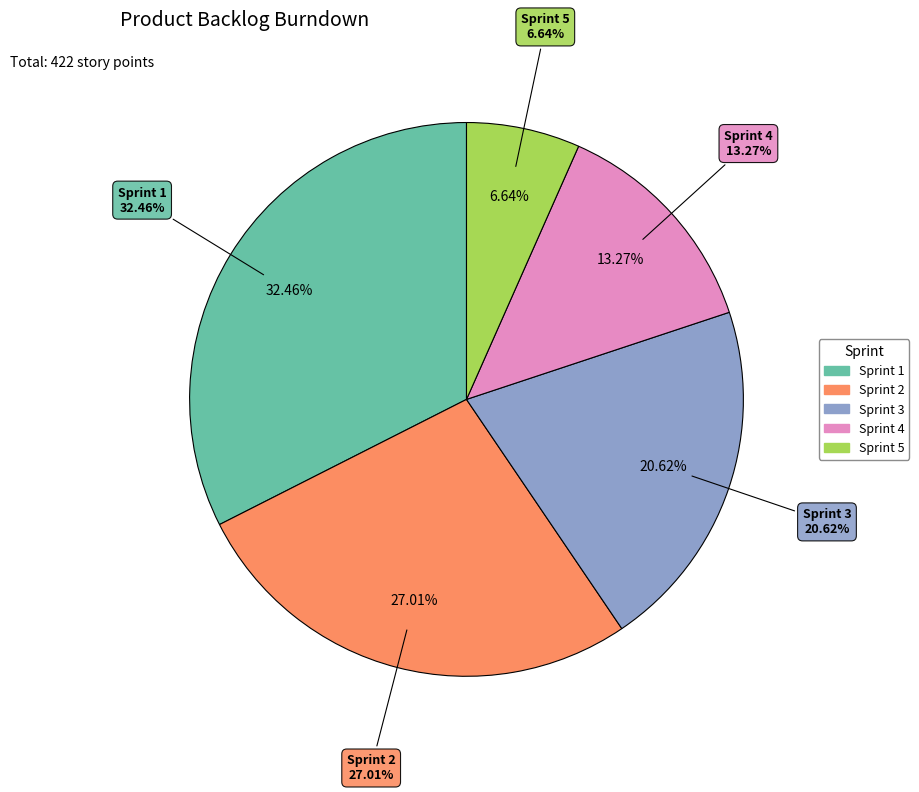

How many slices are in this pie chart?

5